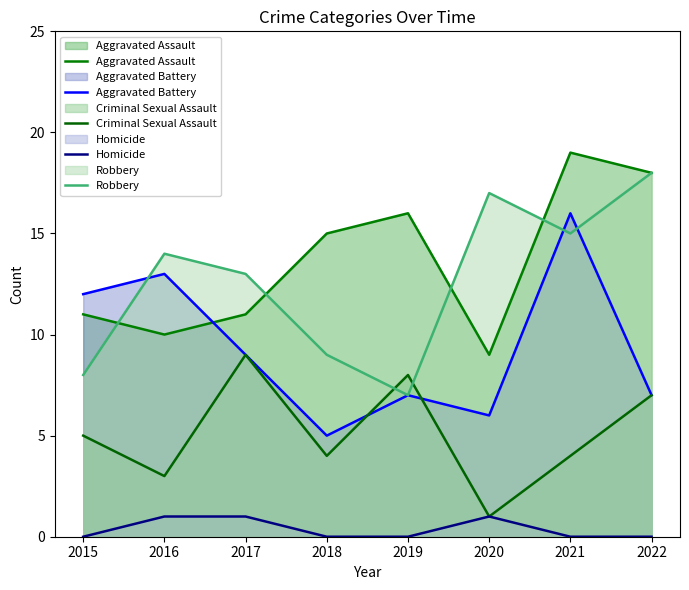

True or false: Aggravated Assault has more than 0 interior local peaks.

True